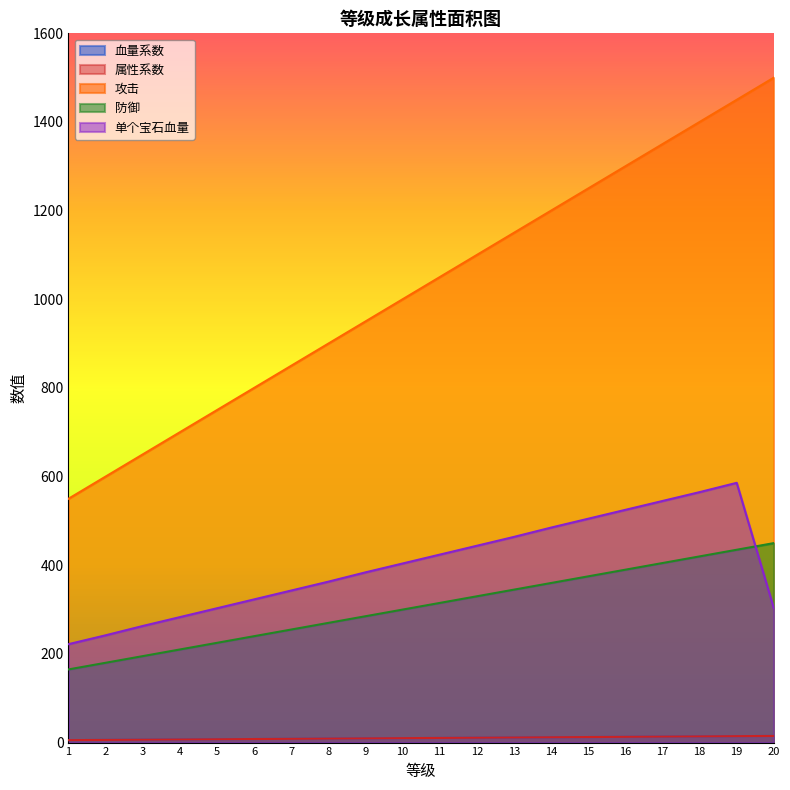

Between 12 and 9, which is larger?

12